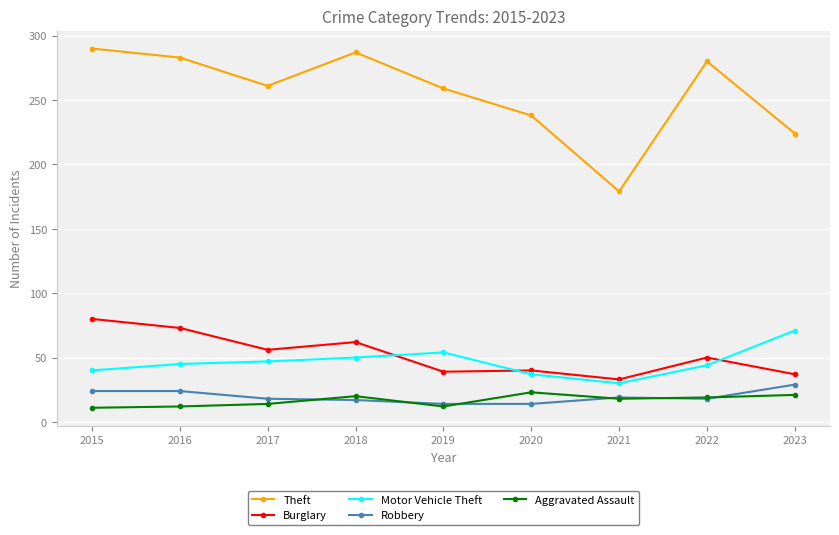

True or false: Theft has a value of 238 at 2020.

True